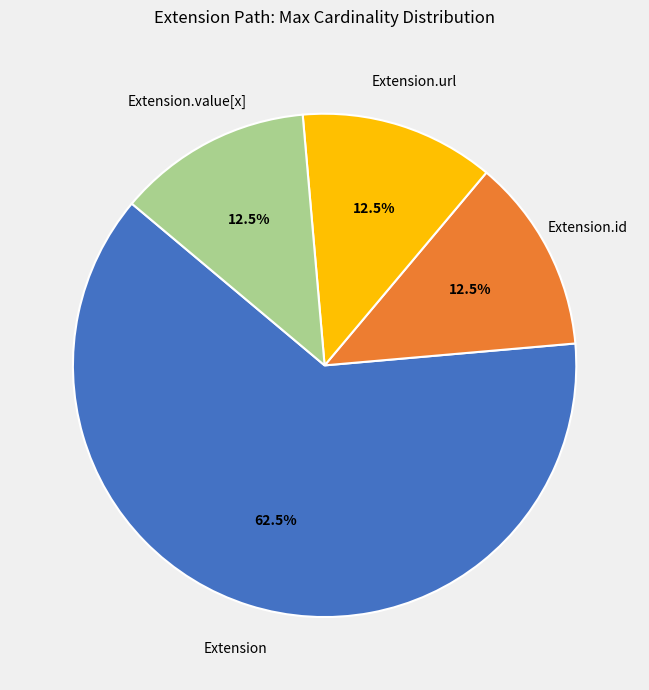

Is there any slice that represents more than half of the pie?

Yes